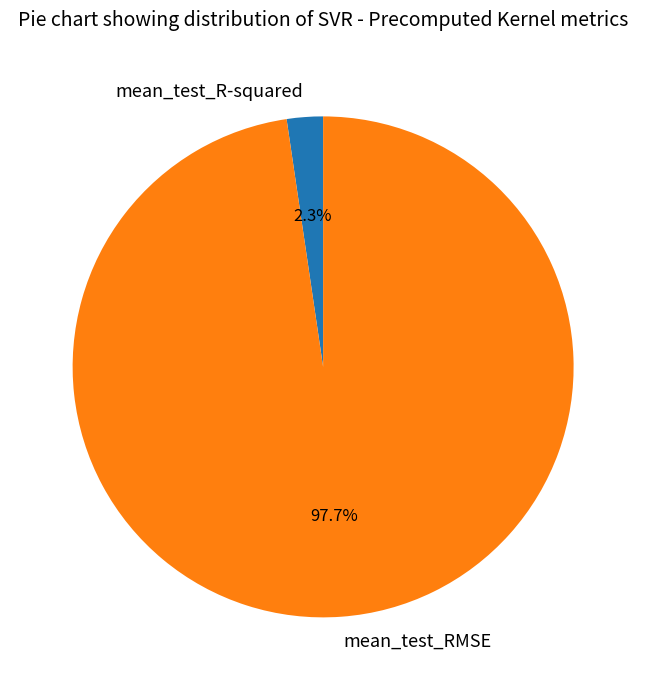

Which has a higher value, mean_test_R-squared or mean_test_RMSE?

mean_test_RMSE